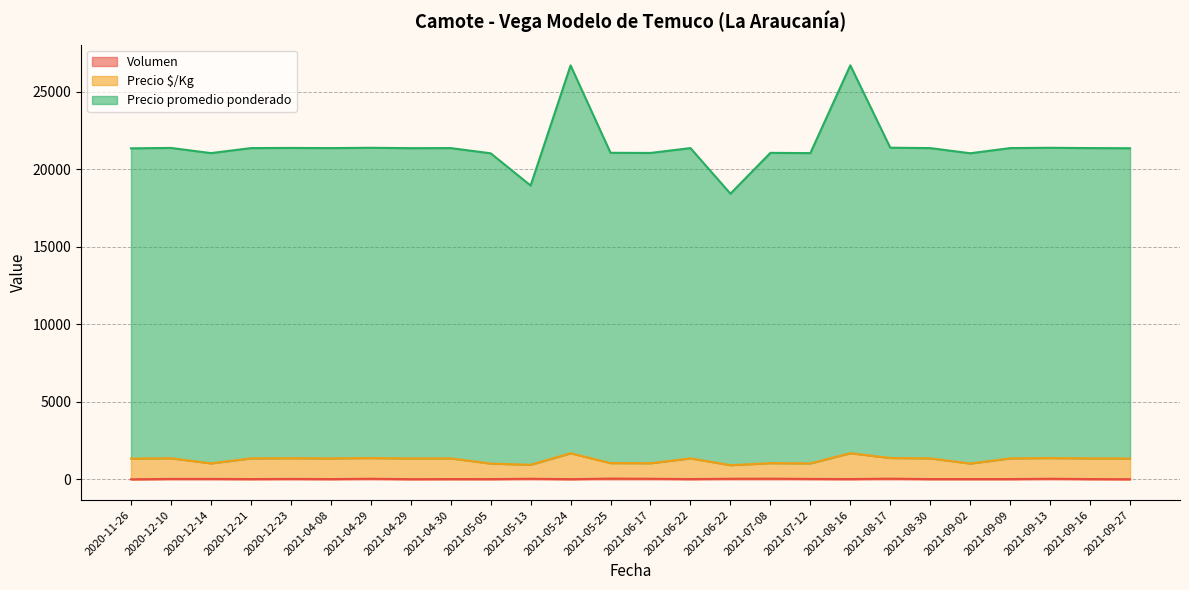

What is the difference between the second highest and minimum values in the Precio $/Kg series?

767